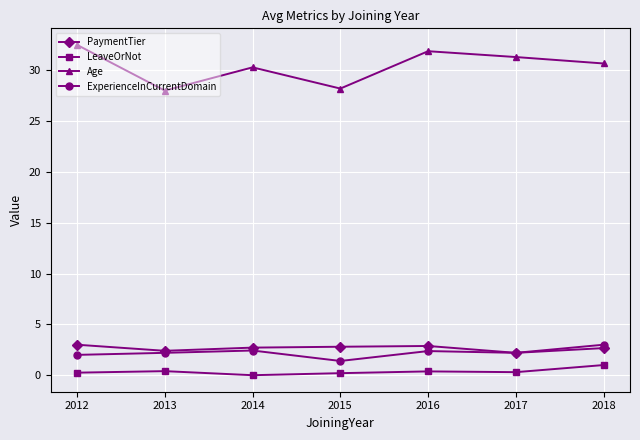

True or false: ExperienceInCurrentDomain and Age cross at least once.

False